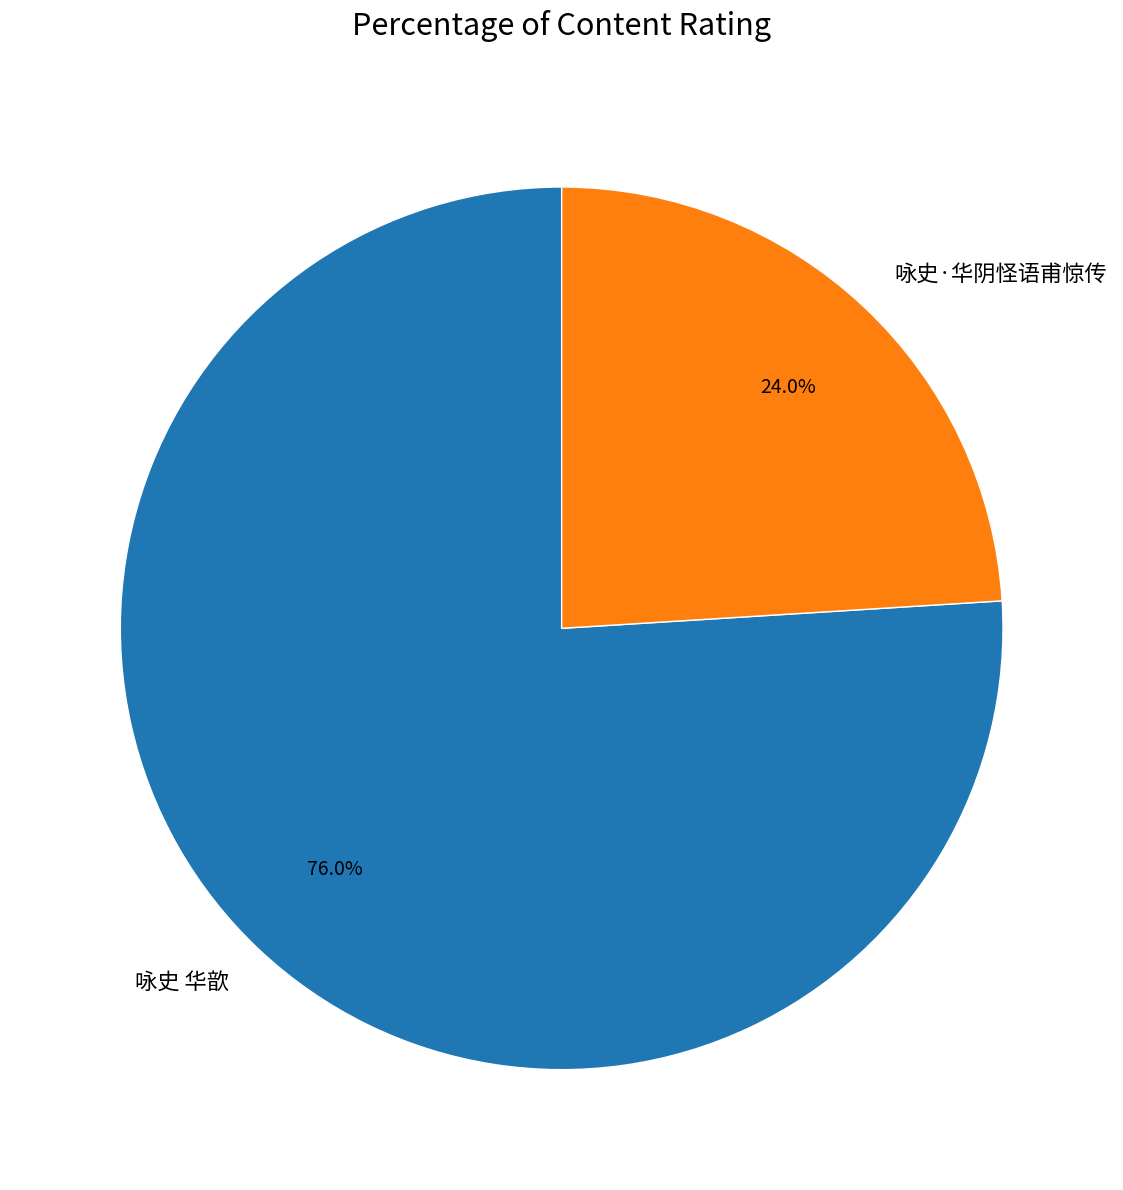

Rank the categories by value from lowest to highest.

咏史·华阴怪语甫惊传, 咏史 华歆